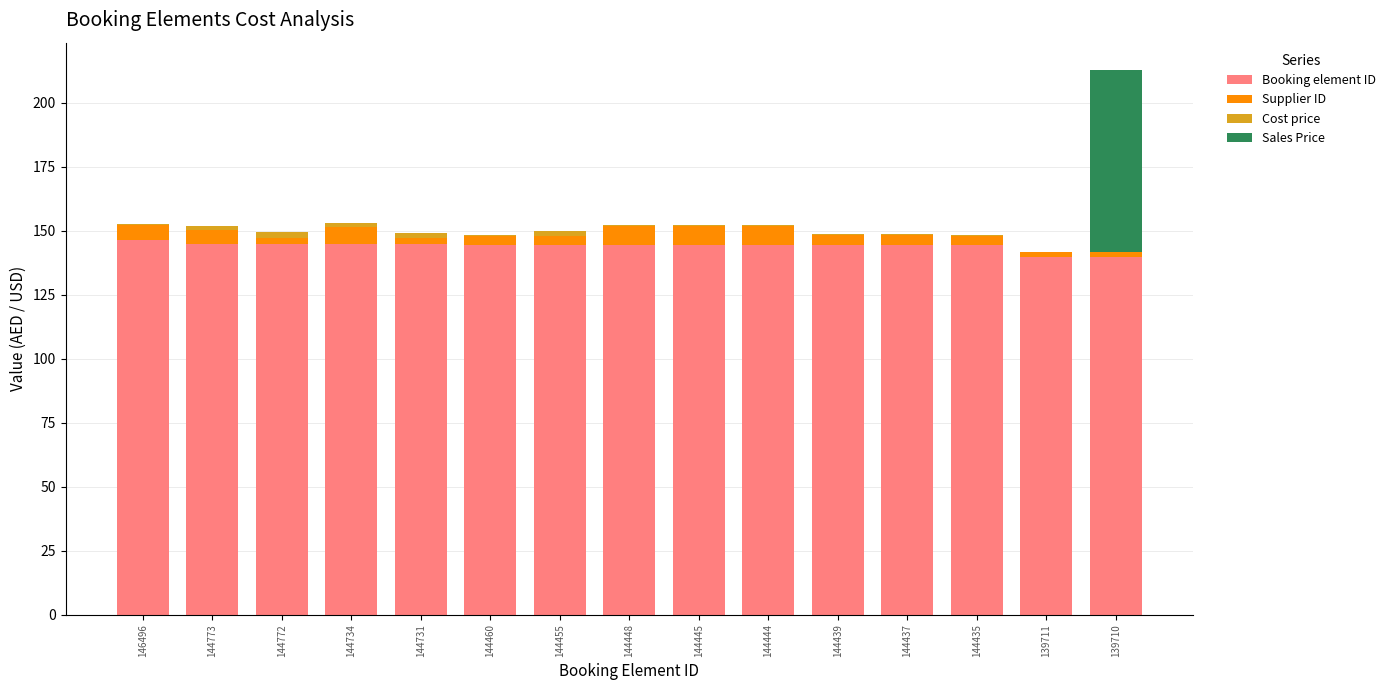

What is the highest value of the Booking element ID series?

146.5